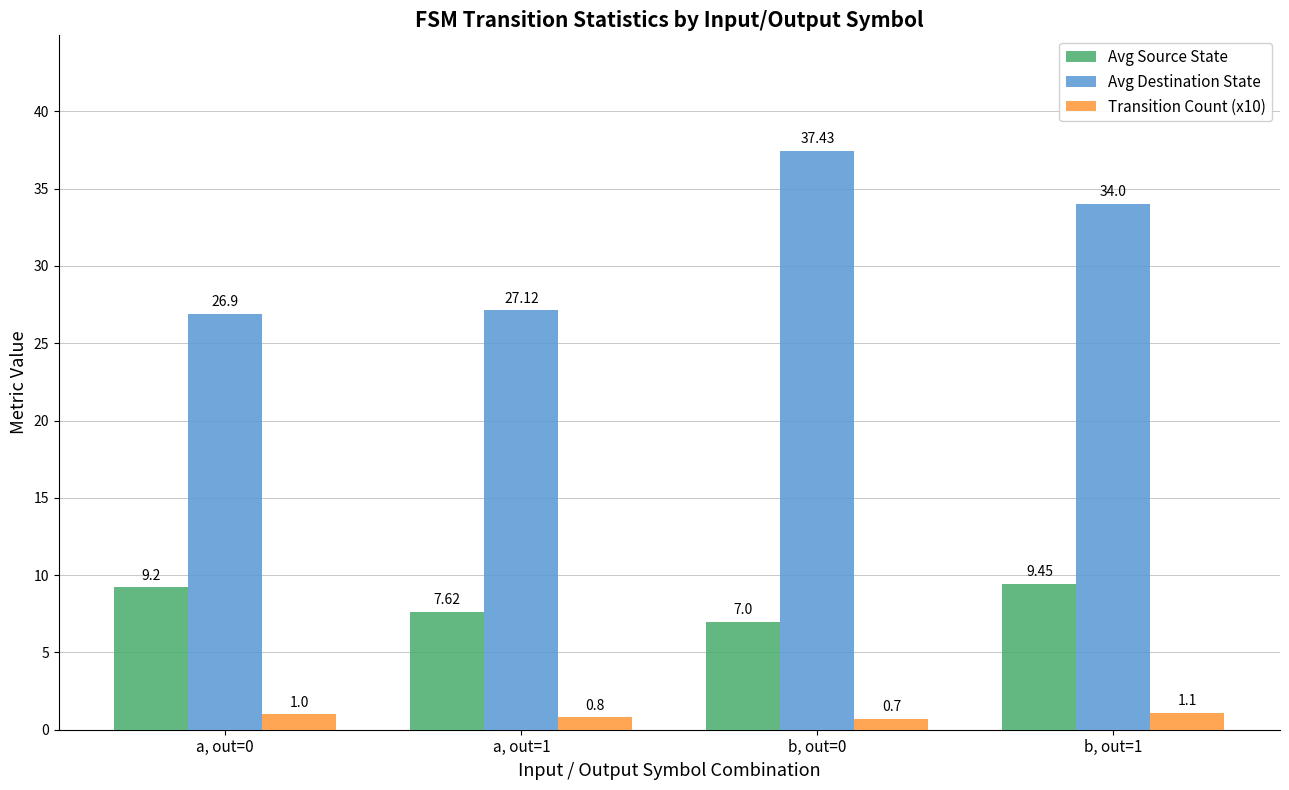

What is the difference between the second highest and second lowest values in the Avg Destination State series?

6.9